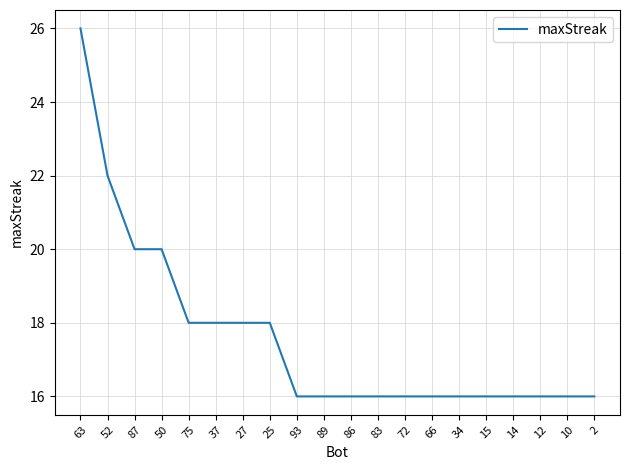

What position from the left is 15?

16